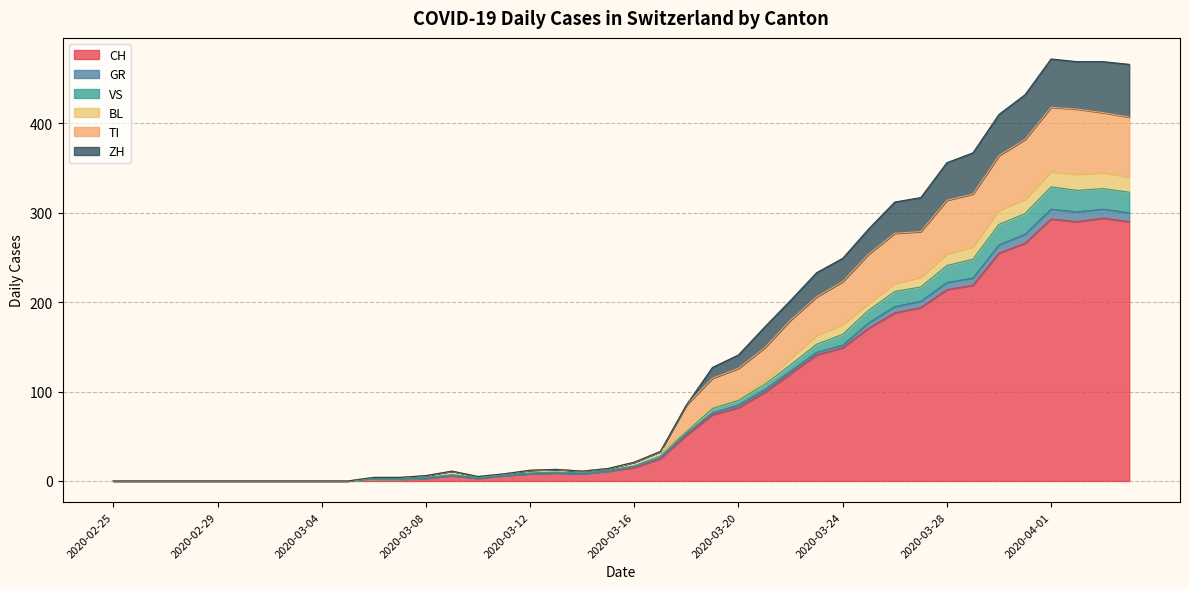

What is the maximum value for CH?

294